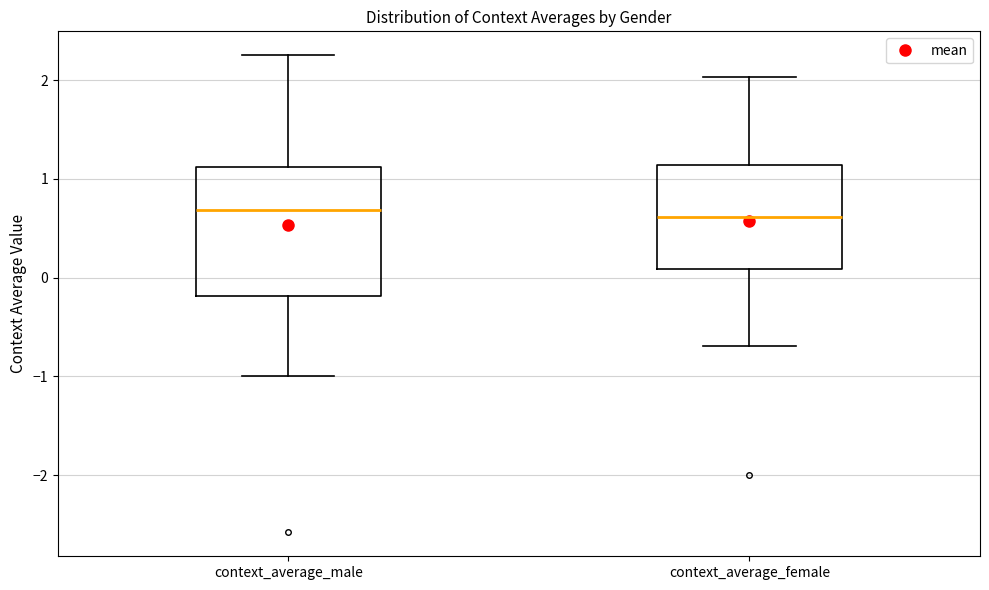

Reading left to right, transcribe this box plot: for each box, give where its median line is, the range the box spans, and where its two whiskers end, as read against the y-axis. The values are not printed on the chart, so give them approximately, as read against the axis.

context_average_male: median 0.7, box -0.2 to 1.1, whiskers -1.0 to 2.3
context_average_female: median 0.6, box 0.1 to 1.1, whiskers -0.7 to 2.0